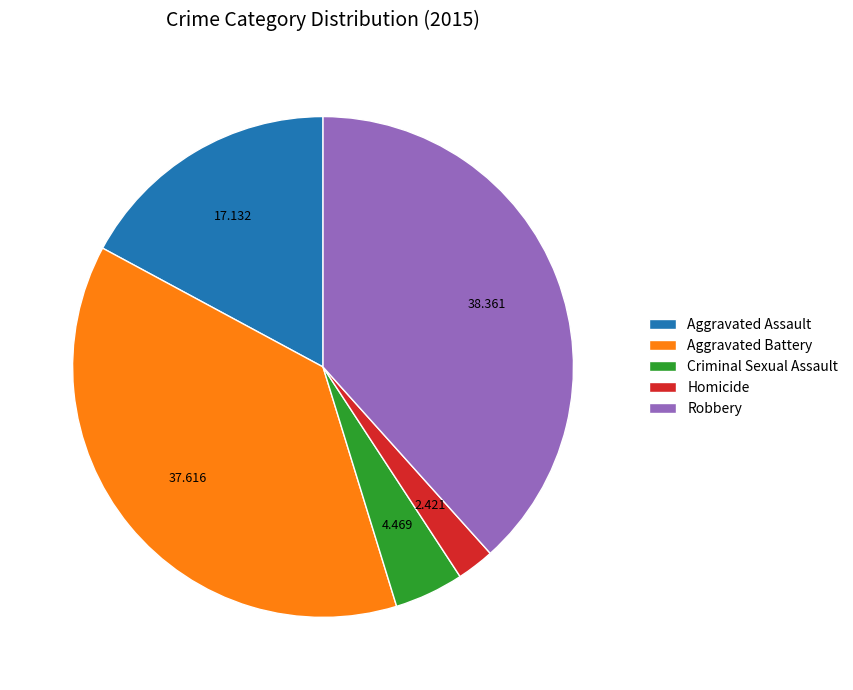

Does Aggravated Assault account for over 50% of the chart?

No